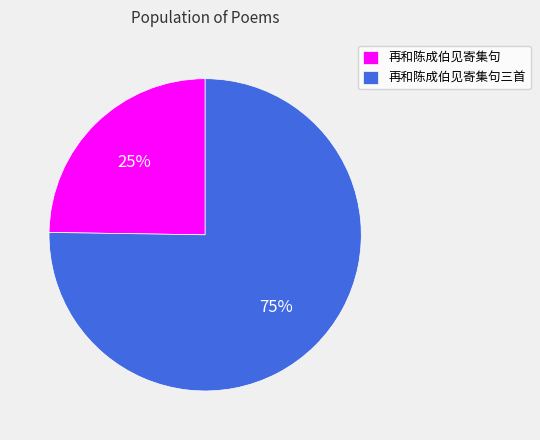

Rank the categories by value from highest to lowest.

再和陈成伯见寄集句三首, 再和陈成伯见寄集句